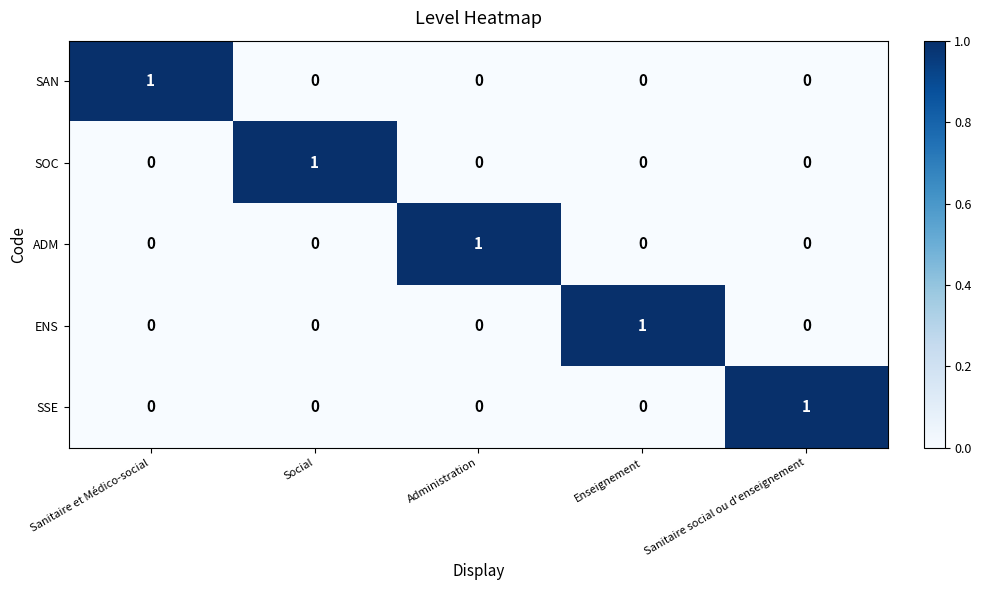

What is the maximum value shown in the chart?

1